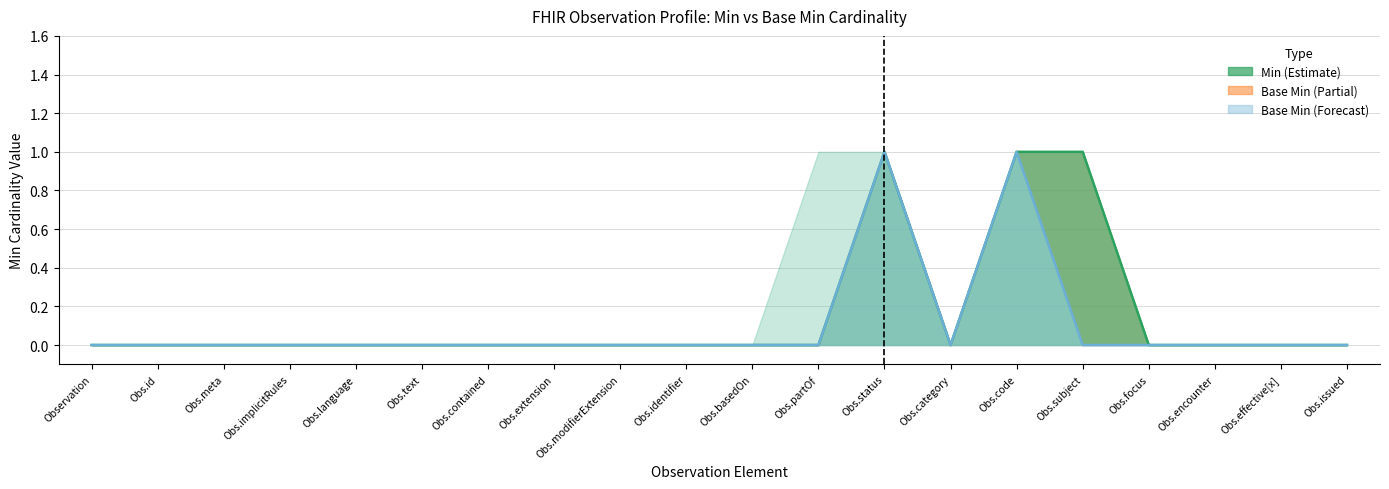

At how many categories does at least one series exceed 0?

3